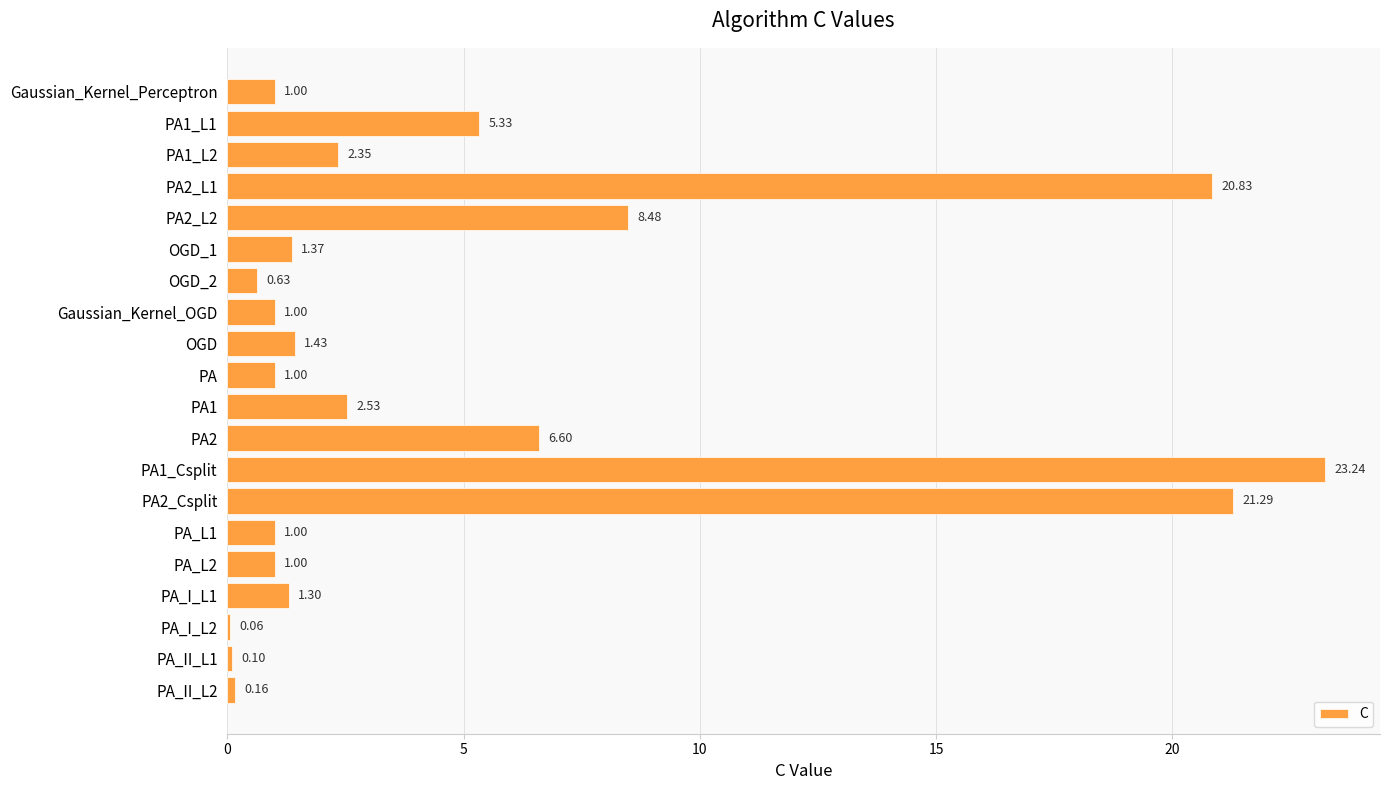

What is the average value?

5.0